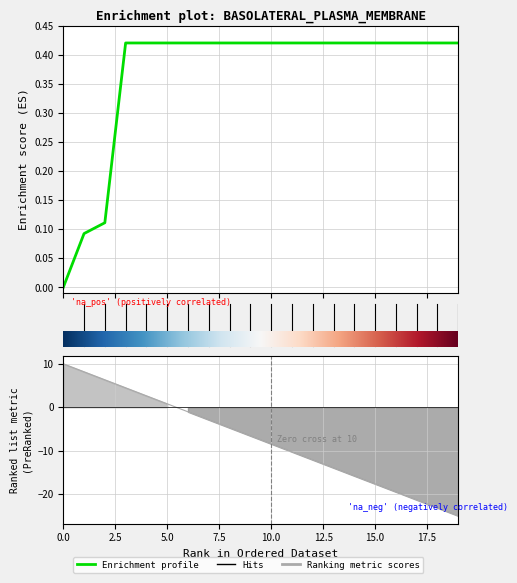

What is the maximum value shown in the chart?

0.4